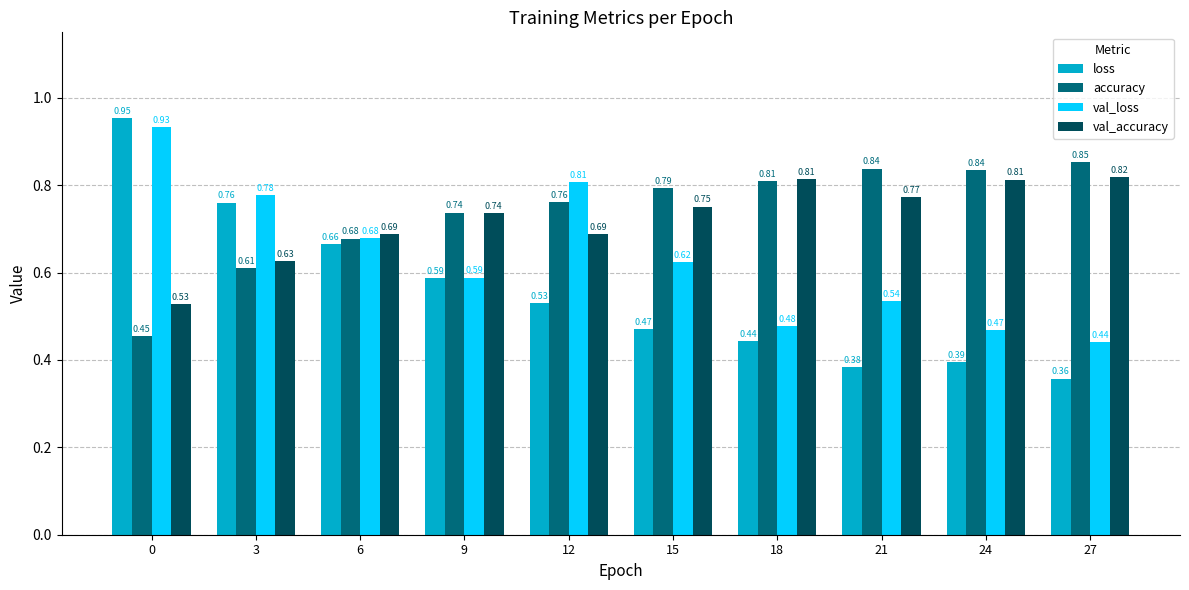

At how many categories does at least one series exceed 0?

10